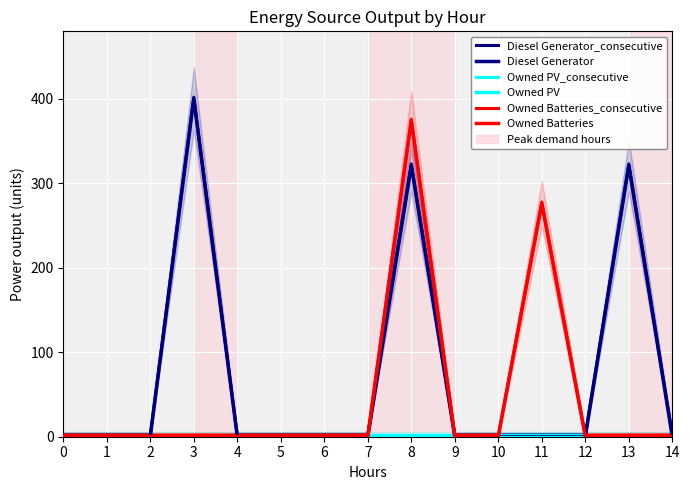

True or false: Owned PV_consecutive has more than 0 interior local peaks.

False